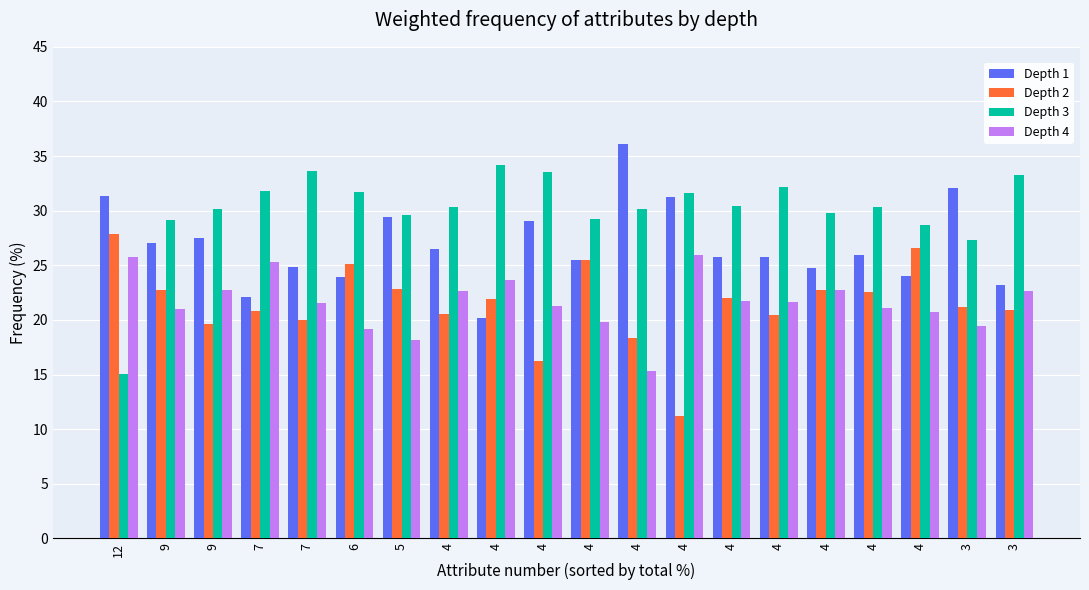

Where is Depth 4 nearest to the value 20?

4